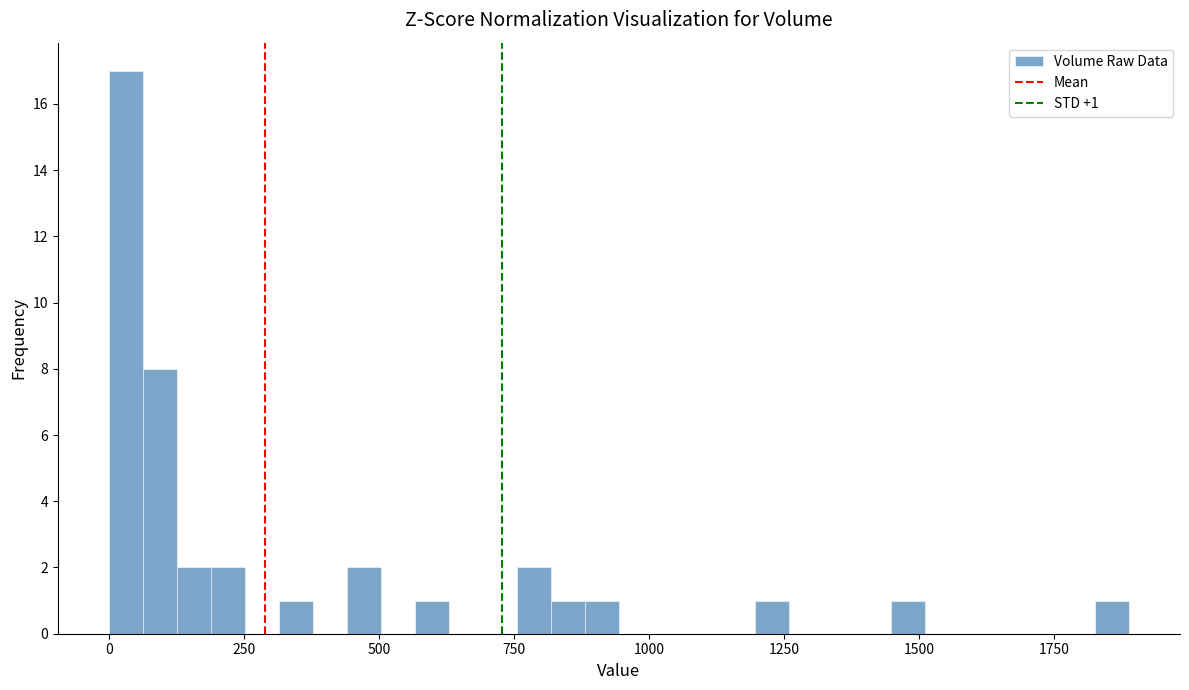

Read against the x-axis, roughly where is the centre of the tallest bar?

50